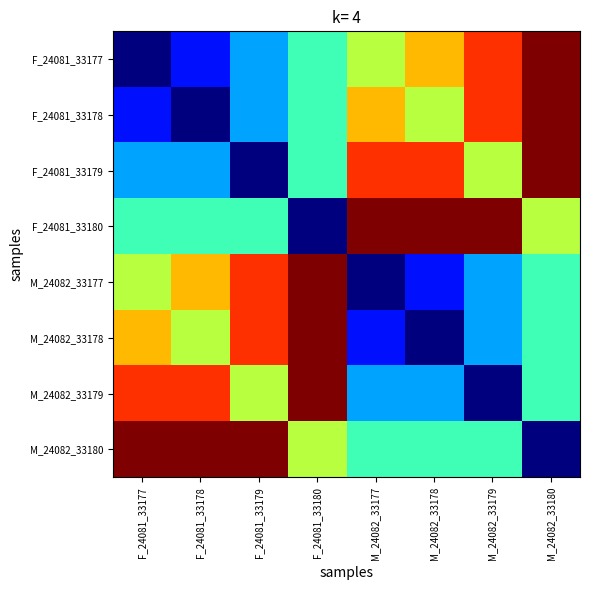

Reading right to left, list all the values displayed in this chart.

F_24081_33177: M_24082_33180=1035848	M_24082_33179=1035847	M_24082_33178=1035846	M_24082_33177=1035845	F_24081_33180=1035844	F_24081_33179=1035843	F_24081_33178=1035842	F_24081_33177=1035841
F_24081_33178: M_24082_33180=1035848	M_24082_33179=1035847	M_24082_33178=1035845	M_24082_33177=1035846	F_24081_33180=1035844	F_24081_33179=1035843	F_24081_33178=1035841	F_24081_33177=1035842
F_24081_33179: M_24082_33180=1035848	M_24082_33179=1035845	M_24082_33178=1035847	M_24082_33177=1035847	F_24081_33180=1035844	F_24081_33179=1035841	F_24081_33178=1035843	F_24081_33177=1035843
F_24081_33180: M_24082_33180=1035845	M_24082_33179=1035848	M_24082_33178=1035848	M_24082_33177=1035848	F_24081_33180=1035841	F_24081_33179=1035844	F_24081_33178=1035844	F_24081_33177=1035844
M_24082_33177: M_24082_33180=1035844	M_24082_33179=1035843	M_24082_33178=1035842	M_24082_33177=1035841	F_24081_33180=1035848	F_24081_33179=1035847	F_24081_33178=1035846	F_24081_33177=1035845
M_24082_33178: M_24082_33180=1035844	M_24082_33179=1035843	M_24082_33178=1035841	M_24082_33177=1035842	F_24081_33180=1035848	F_24081_33179=1035847	F_24081_33178=1035845	F_24081_33177=1035846
M_24082_33179: M_24082_33180=1035844	M_24082_33179=1035841	M_24082_33178=1035843	M_24082_33177=1035843	F_24081_33180=1035848	F_24081_33179=1035845	F_24081_33178=1035847	F_24081_33177=1035847
M_24082_33180: M_24082_33180=1035841	M_24082_33179=1035844	M_24082_33178=1035844	M_24082_33177=1035844	F_24081_33180=1035845	F_24081_33179=1035848	F_24081_33178=1035848	F_24081_33177=1035848